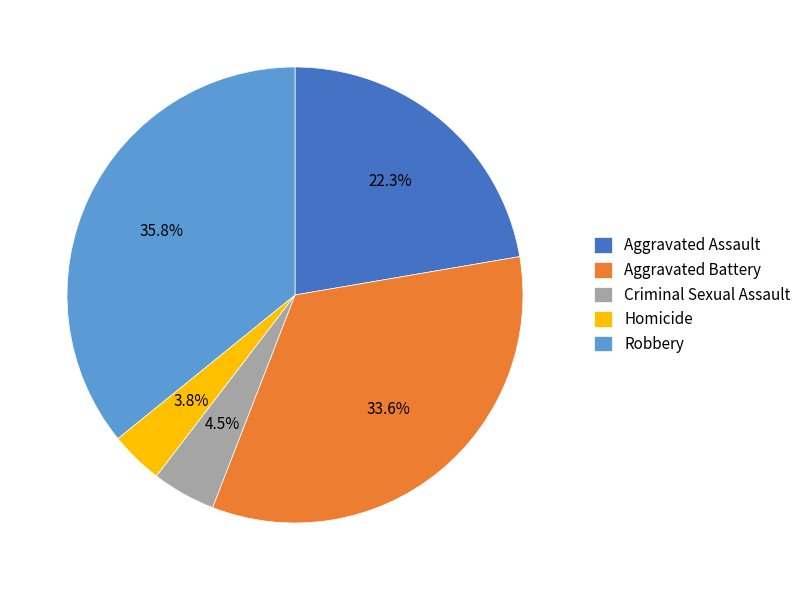

Combined, do Aggravated Battery and Robbery account for over 50%?

Yes